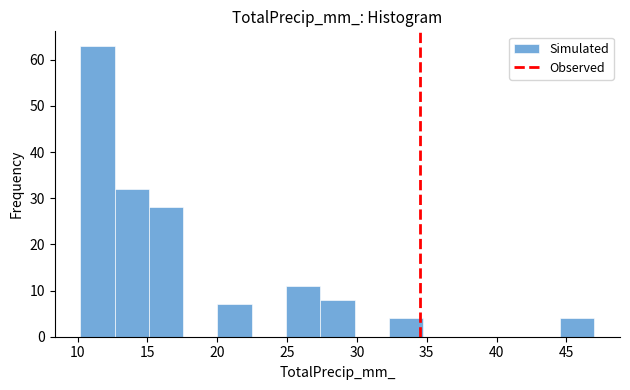

Over which range of the x-axis is the bar tallest?

10.0 to 12.5